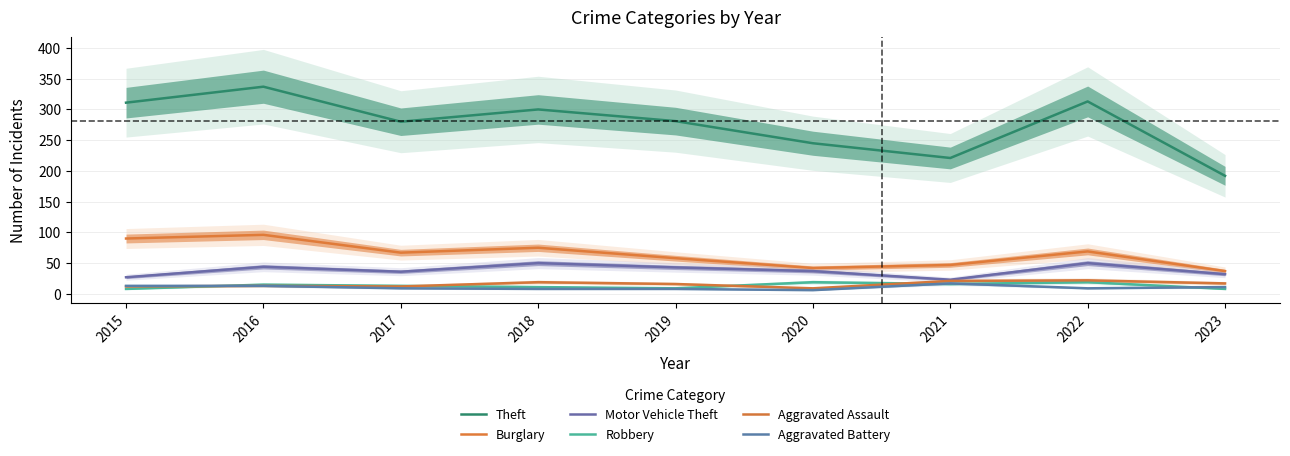

How many data points in Robbery are less than 13?

4